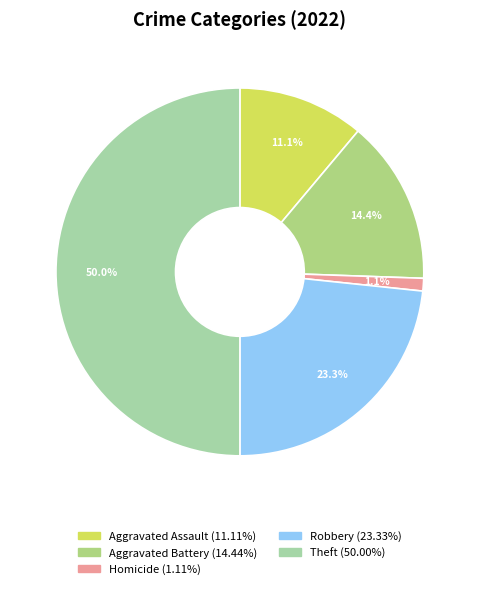

Count the number of slices in the pie.

5